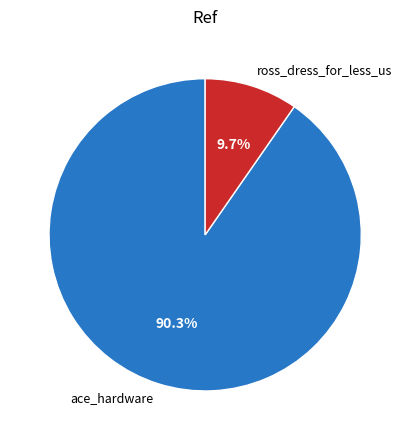

Approximately how many times larger is the value at ross_dress_for_less_us compared to ace_hardware?

0.1